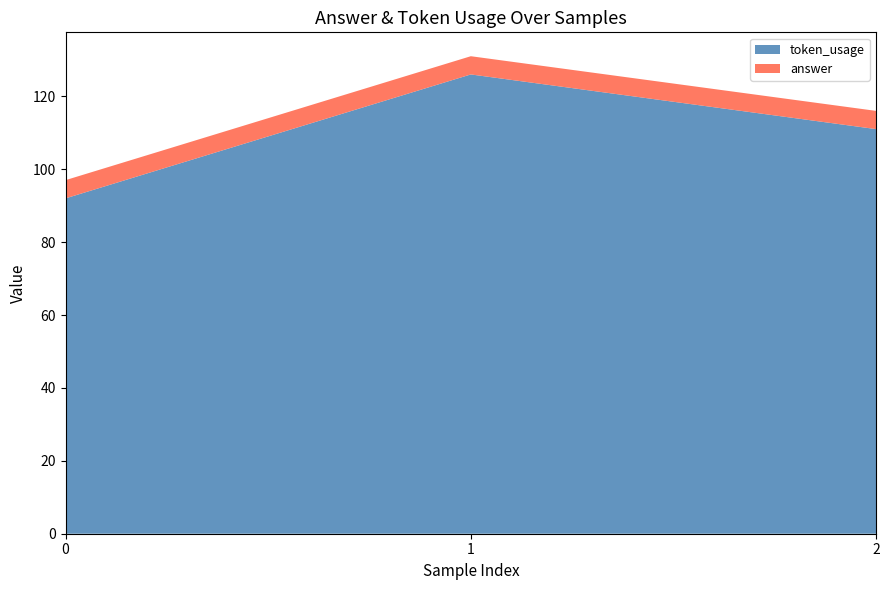

Reading right to left, list all the values displayed in this chart.

token_usage: 111	126	92
answer: 5	5	5